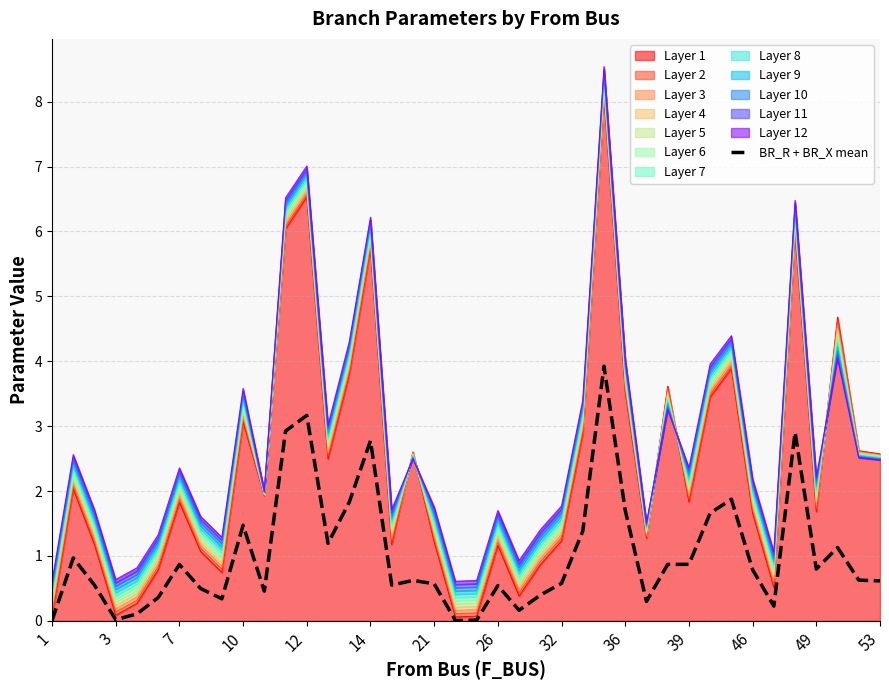

What is the ratio of the value at 29 to the value at 31?

0.5